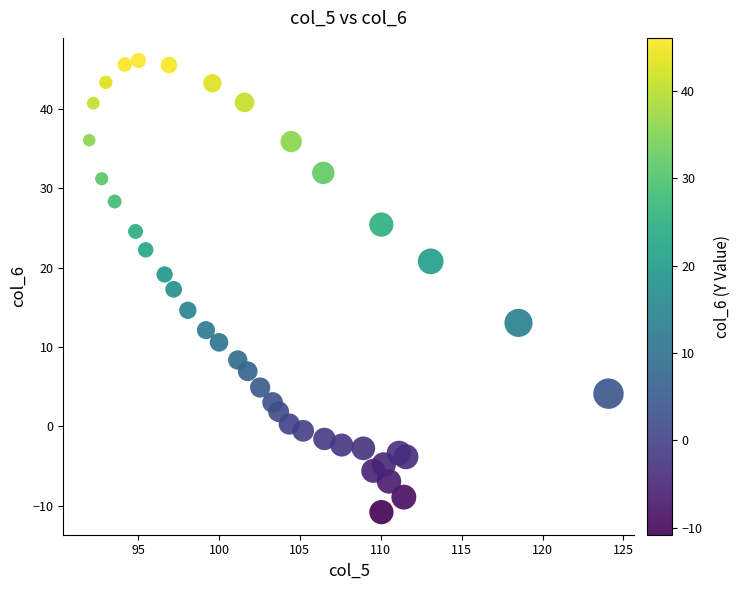

What is the range of X values (max minus min)?

32.1